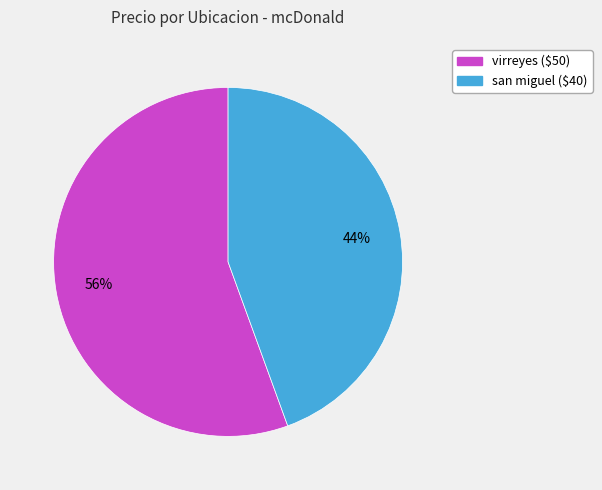

Count the number of slices in the pie.

2